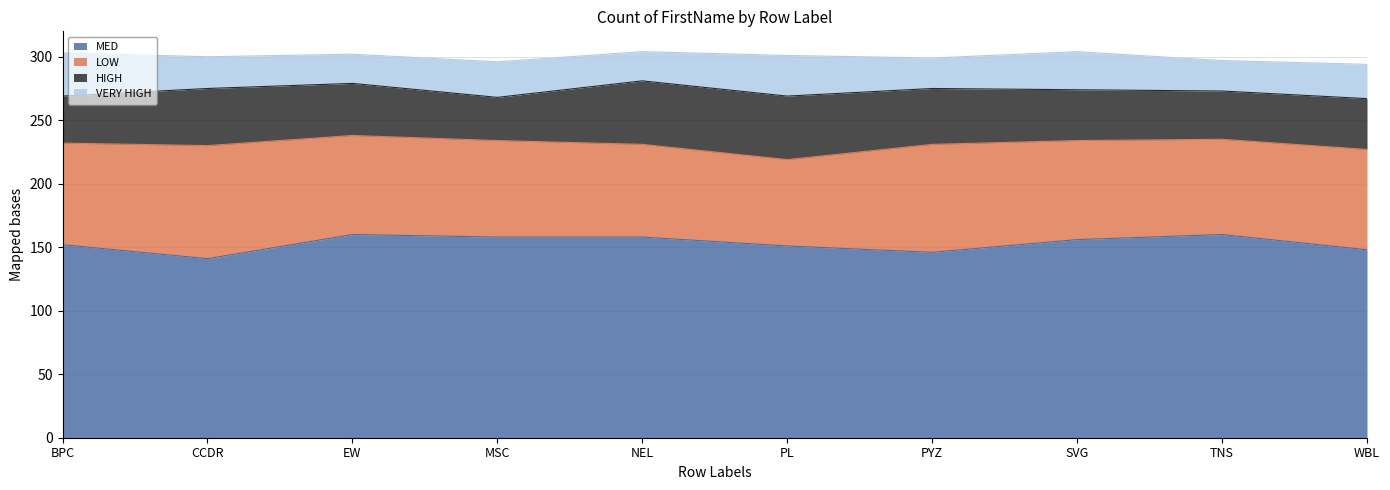

True or false: LOW has more than 2 interior local peaks.

False